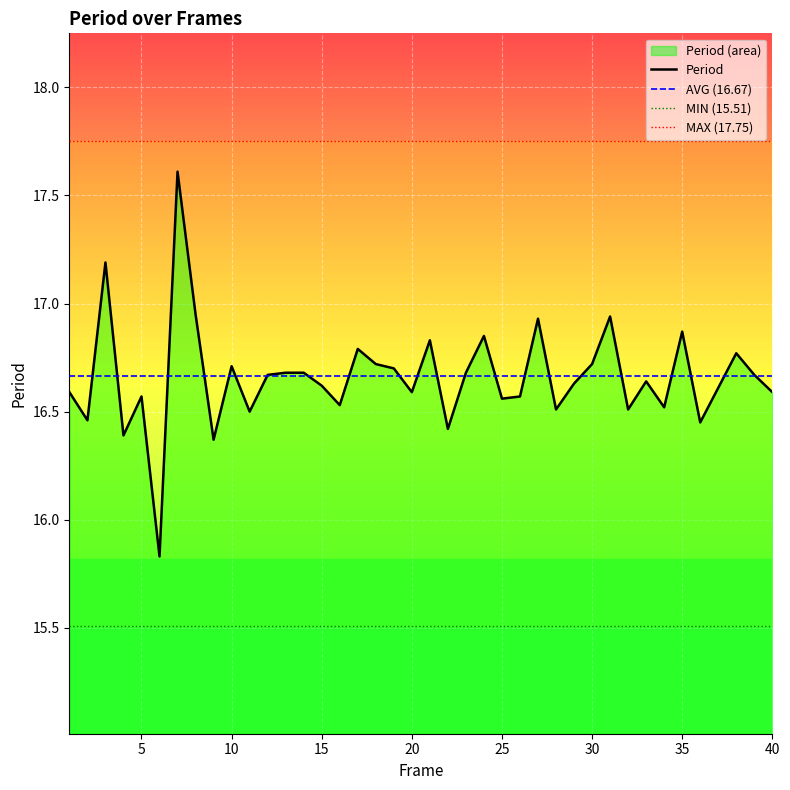

What is the ratio of the value at 37 to the value at 5?

1.0